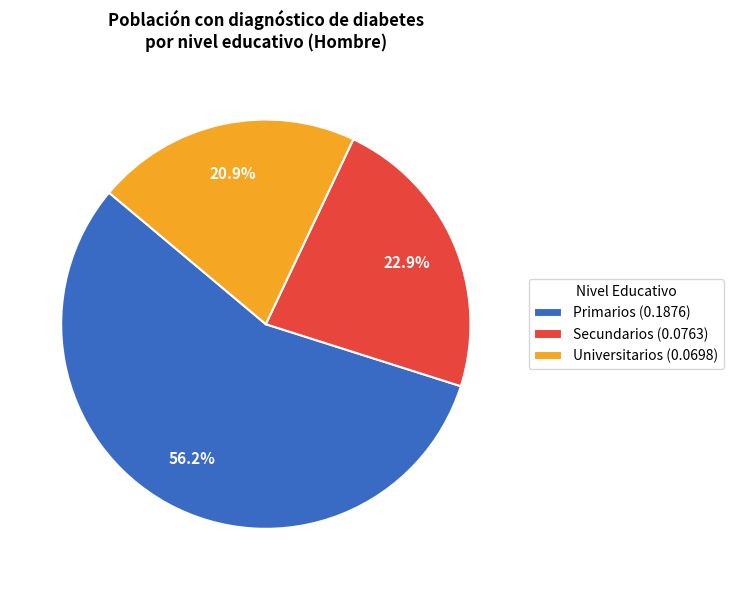

How many segments does this pie chart have?

3